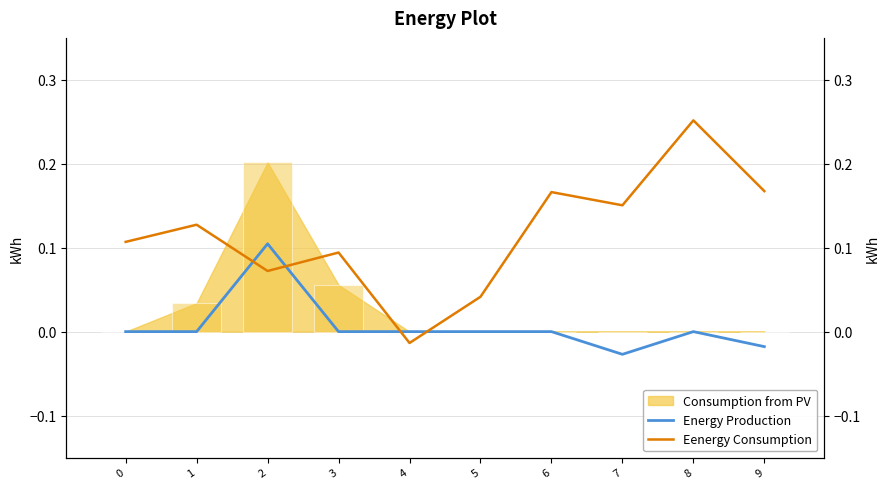

How many values in Eenergy Consumption are above zero?

9